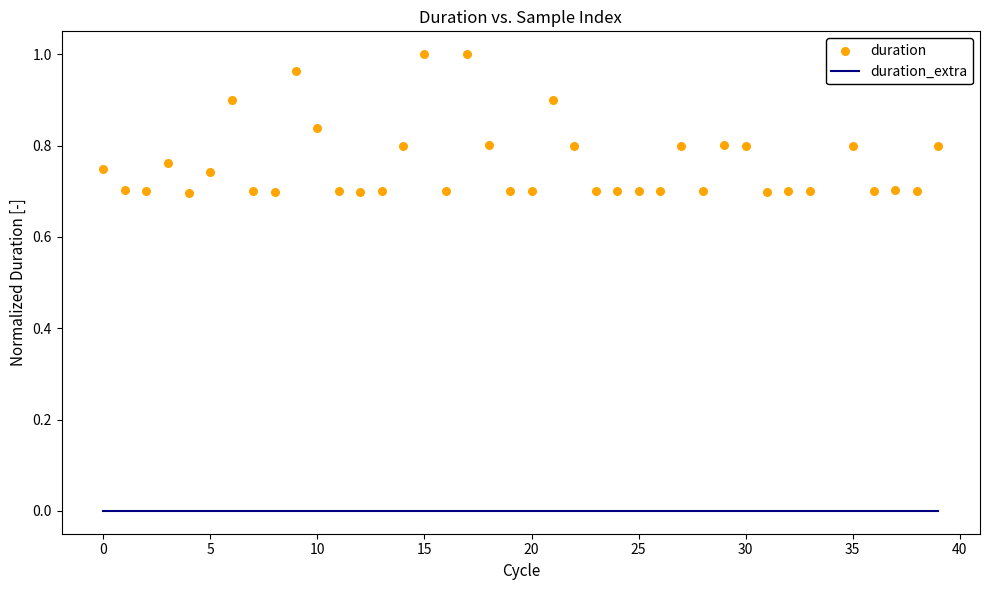

What are all the series names shown in the legend?

duration_extra, duration